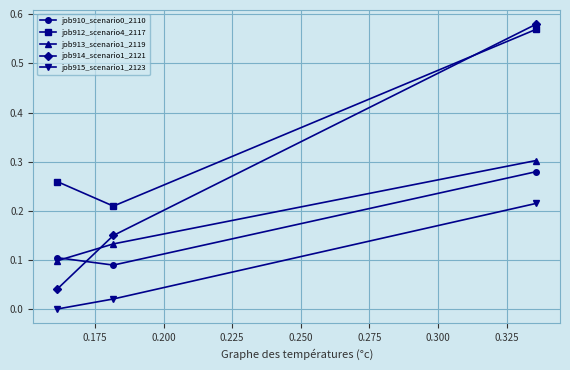

Which series has the largest total across all categories?

job912_scenario4_2117